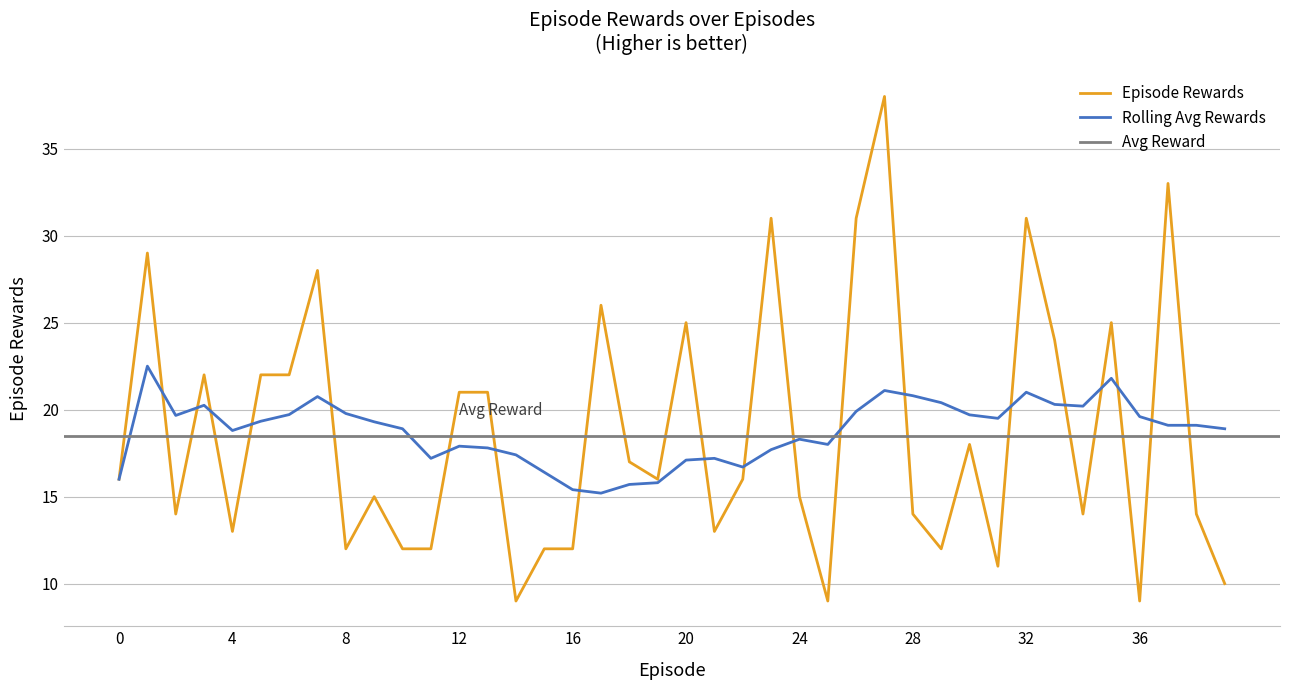

What is the value of the 29th point from the left?

14